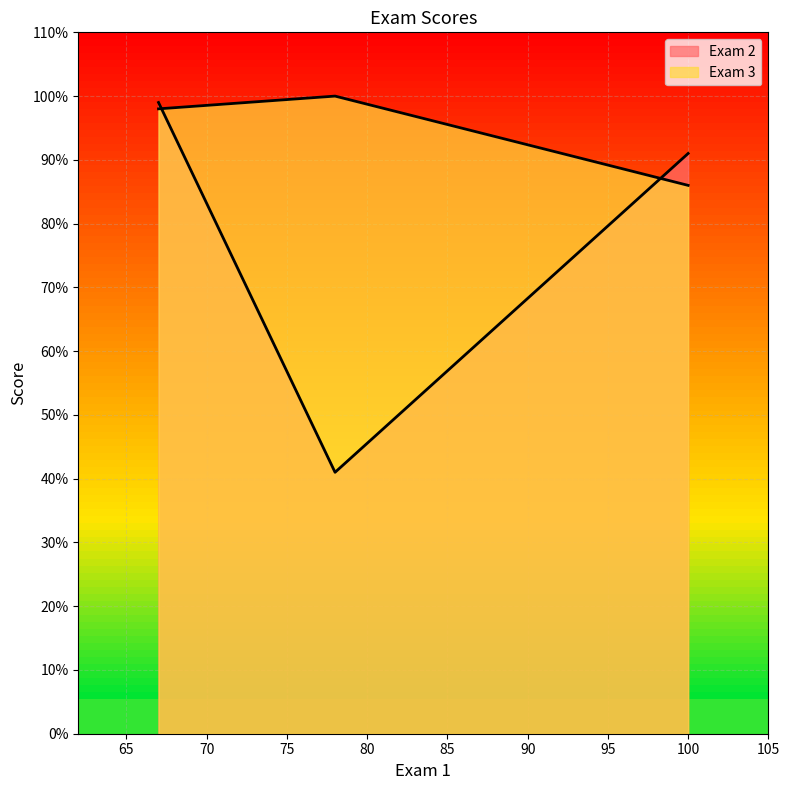

Which series has the largest range (max minus min)?

Exam 2